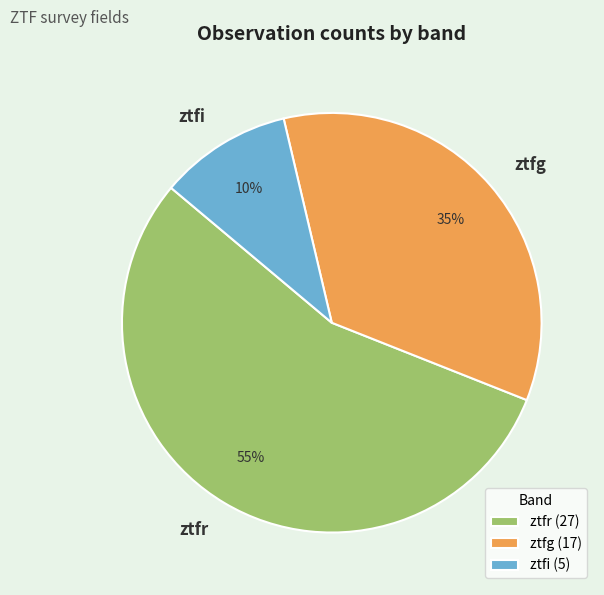

Is it true that ztfi is 16% of the pie?

False